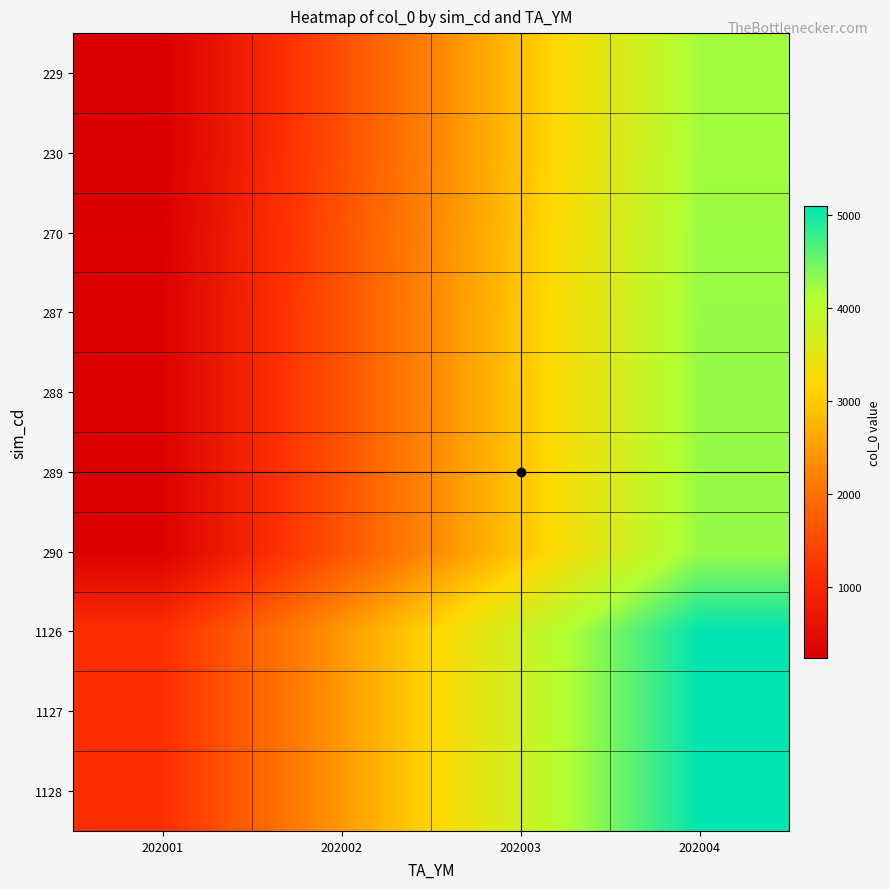

Reading left to right, transcribe all the data shown in this chart.

229: 202001=229	202002=1556	202003=2881	202004=4206
230: 202001=230	202002=1557	202003=2882	202004=4207
270: 202001=270	202002=1596	202003=2919	202004=4245
287: 202001=287	202002=1612	202003=2936	202004=4261
288: 202001=288	202002=1613	202003=2937	202004=4262
289: 202001=289	202002=1614	202003=2938	202004=4263
290: 202001=290	202002=1615	202003=2939	202004=4264
1126: 202001=1126	202002=2447	202003=3769	202004=5094
1127: 202001=1127	202002=2448	202003=3770	202004=5095
1128: 202001=1128	202002=2449	202003=3771	202004=5096